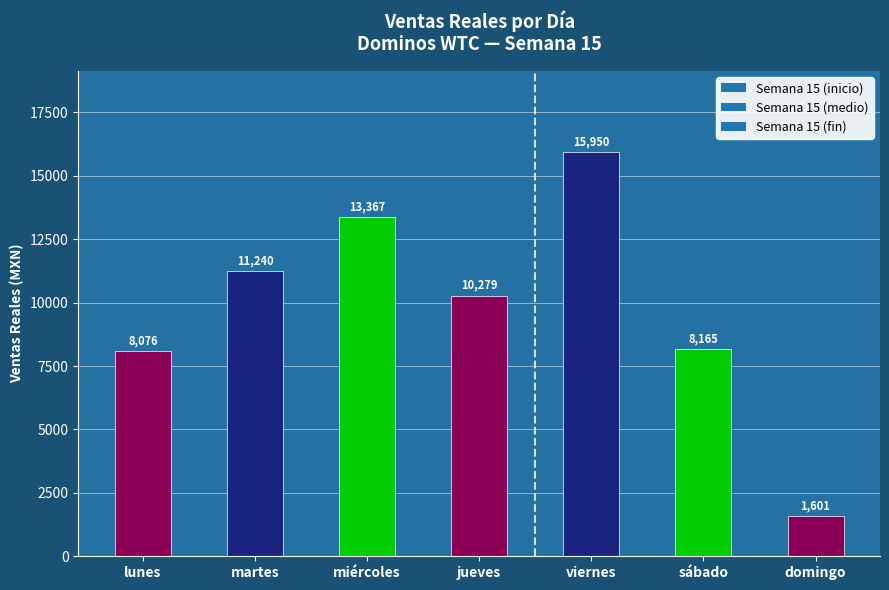

What is the smallest value displayed?

1601.0